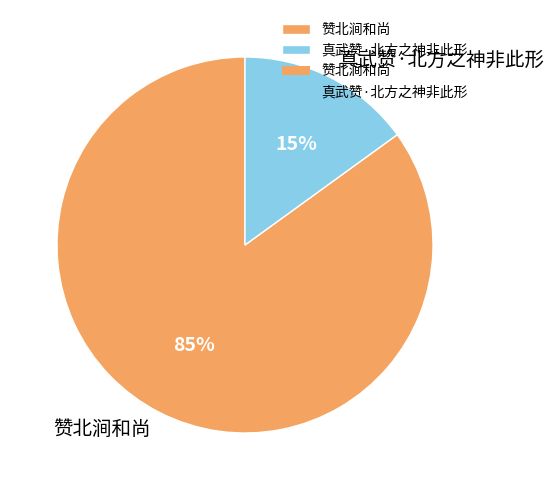

To the nearest percent, what is the average slice percentage?

50%